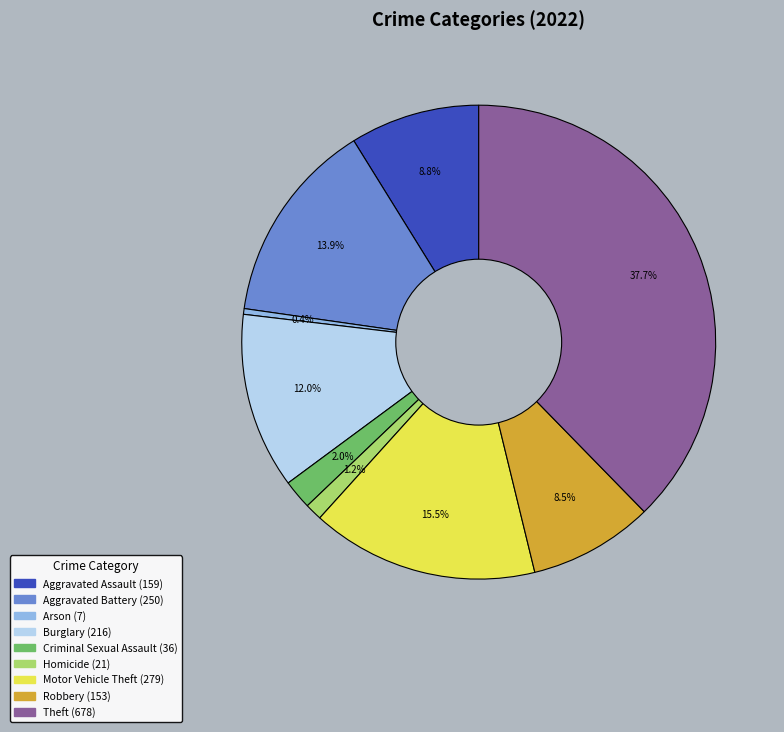

Is Burglary the majority of the pie?

No